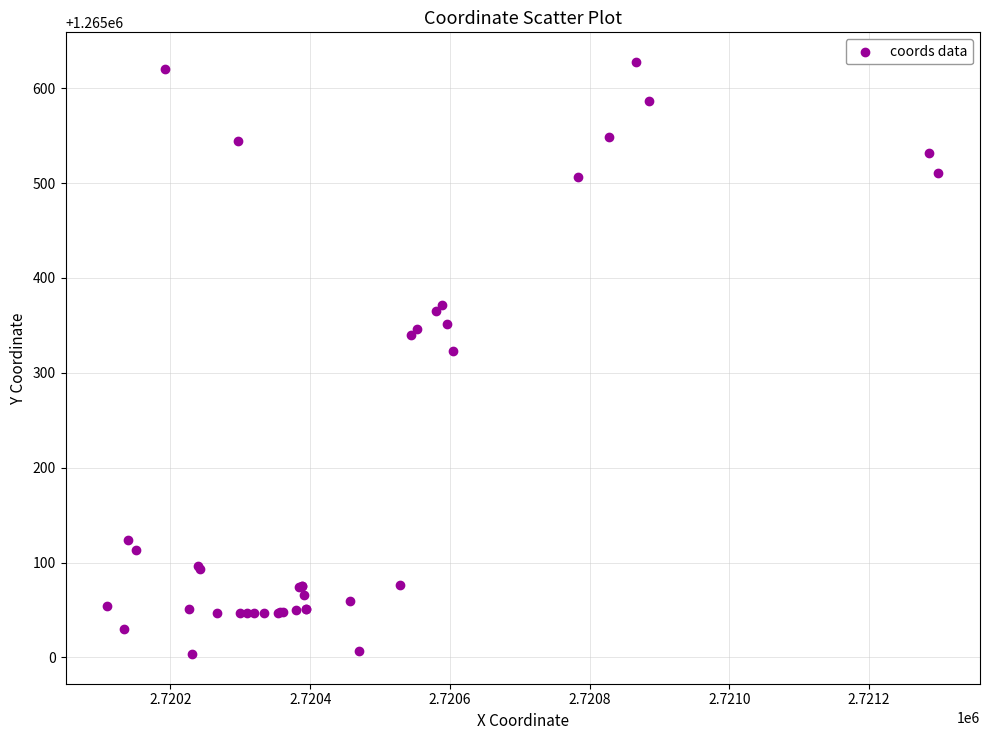

What Y value in the scatter plot is closest to 1265315?

1265323.2